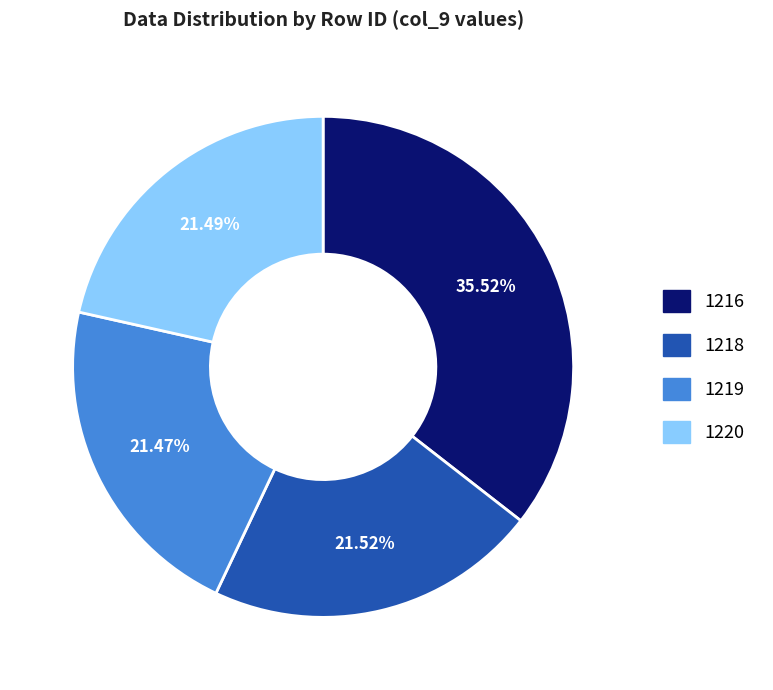

Is there any slice that represents more than half of the pie?

No